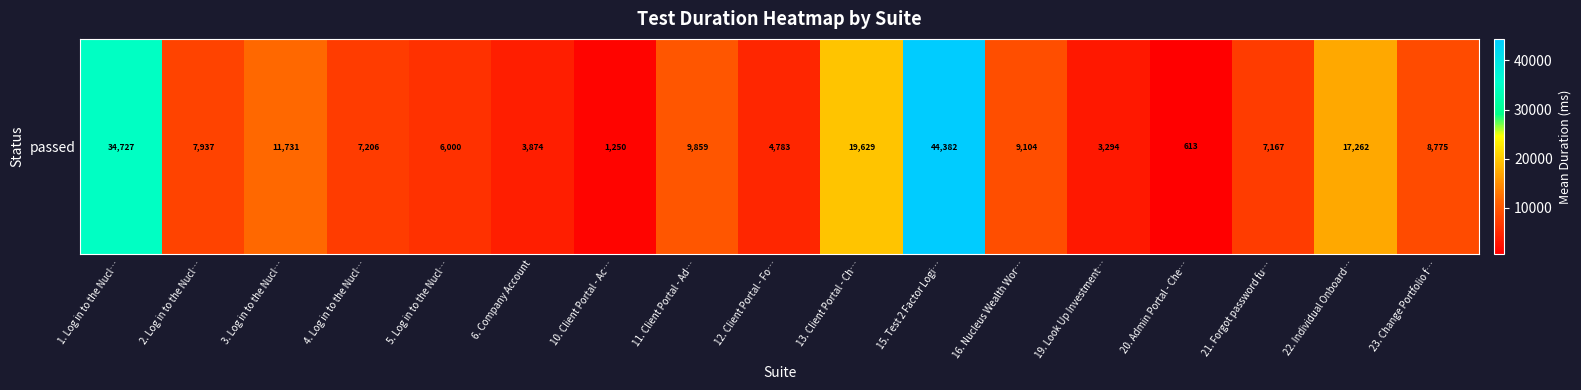

List the labels in order of value, largest first.

15. Test 2 Factor Logi…, 1. Log in to the Nucl…, 13. Client Portal - Ch…, 22. Individual Onboard…, 3. Log in to the Nucl…, 11. Client Portal - Ad…, 16. Nucleus Wealth Wor…, 23. Change Portfolio f…, 2. Log in to the Nucl…, 4. Log in to the Nucl…, 21. Forgot password fu…, 5. Log in to the Nucl…, 12. Client Portal - Fo…, 6. Company Account, 19. Look Up Investment…, 10. Client Portal - Ac…, 20. Admin Portal - Che…